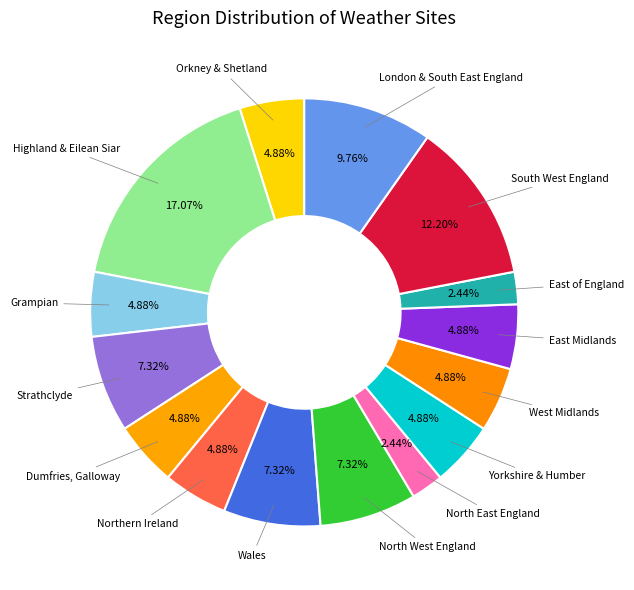

Is there any slice that represents more than half of the pie?

No